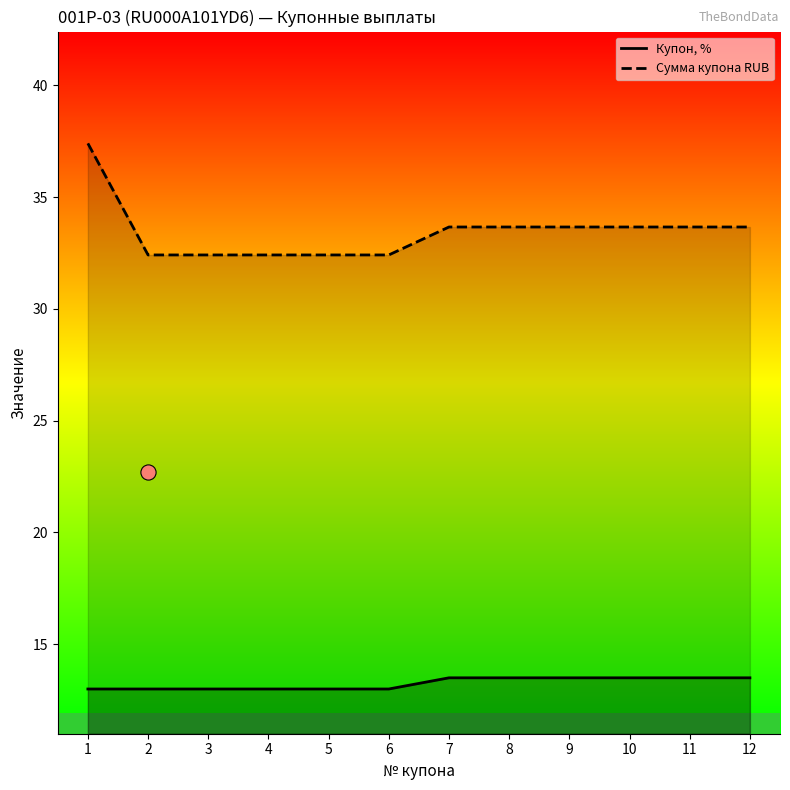

At which category is the sum across all series the highest?

1